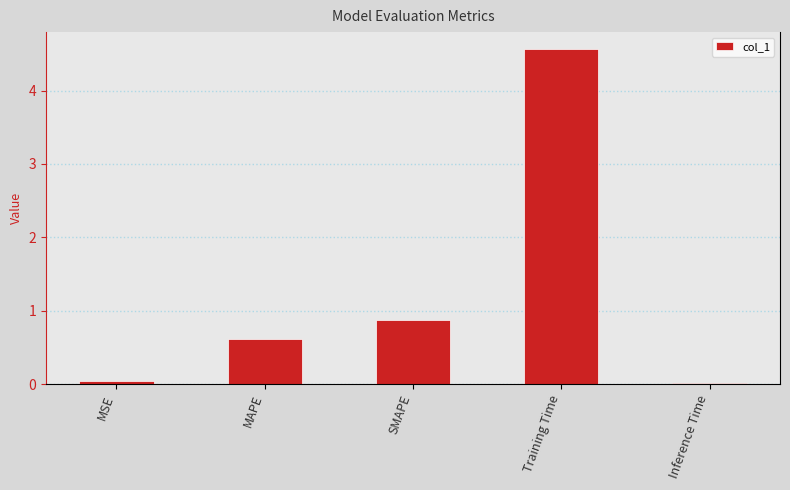

What position from the left is Training Time?

4